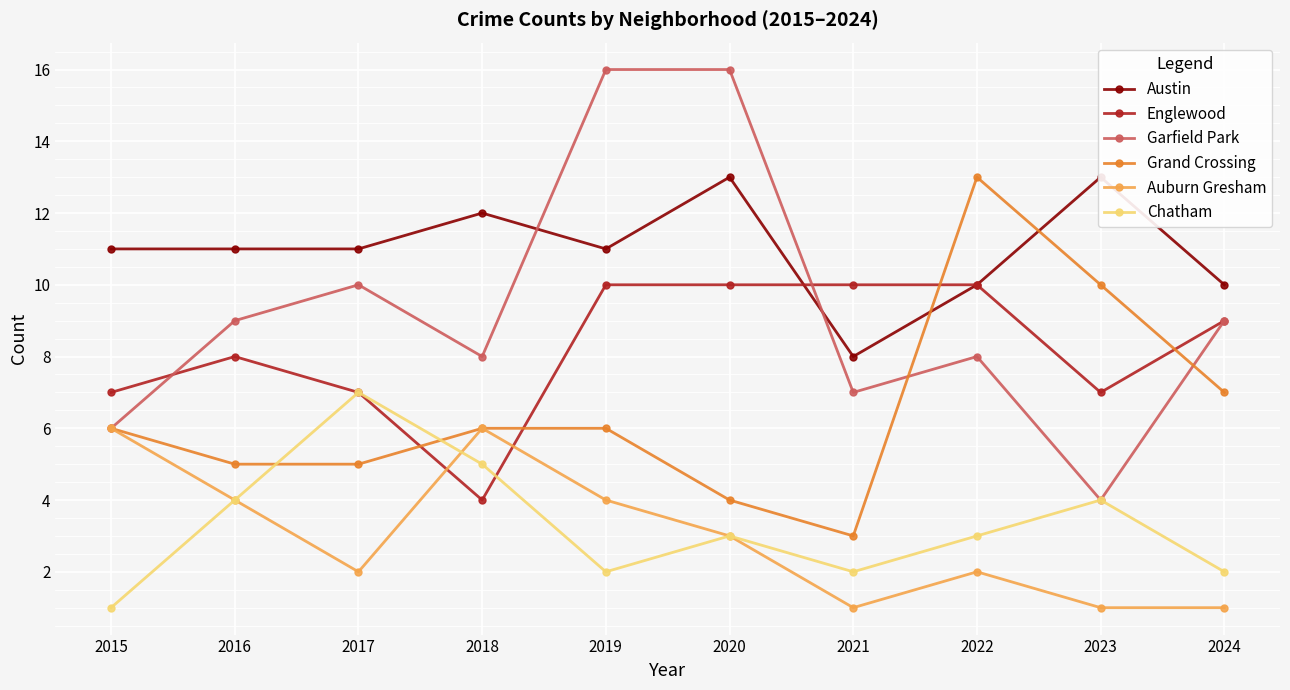

Where do Chatham and Auburn Gresham first cross each other?

2017 and 2018